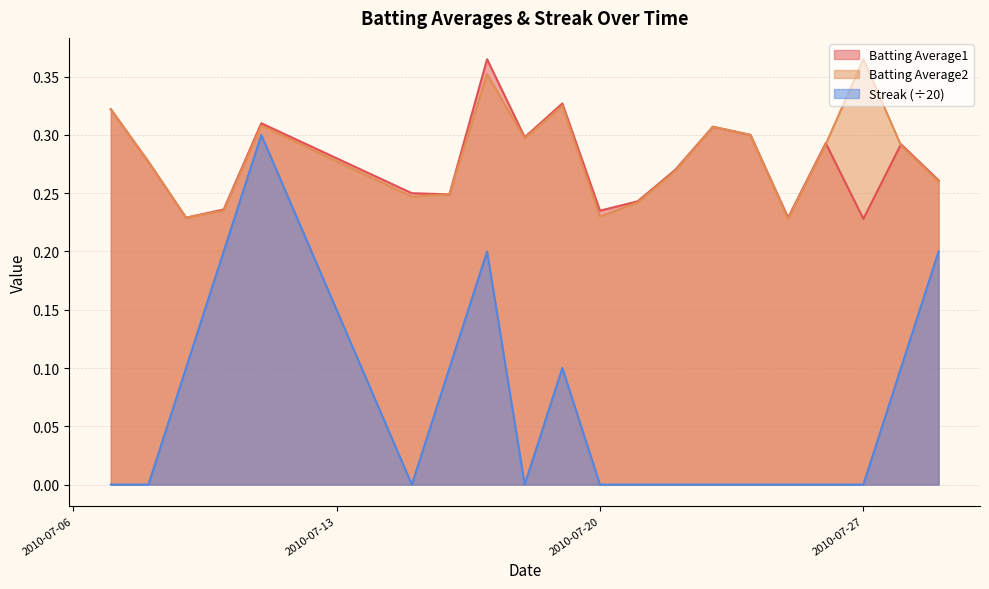

Does the chart have visible grid lines?

Yes